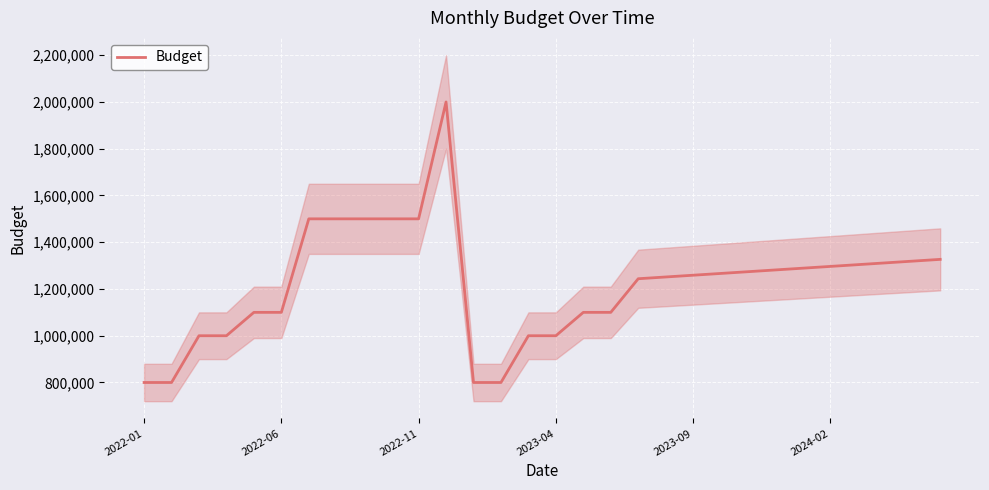

Which category has the lowest value across all series?

2022-01